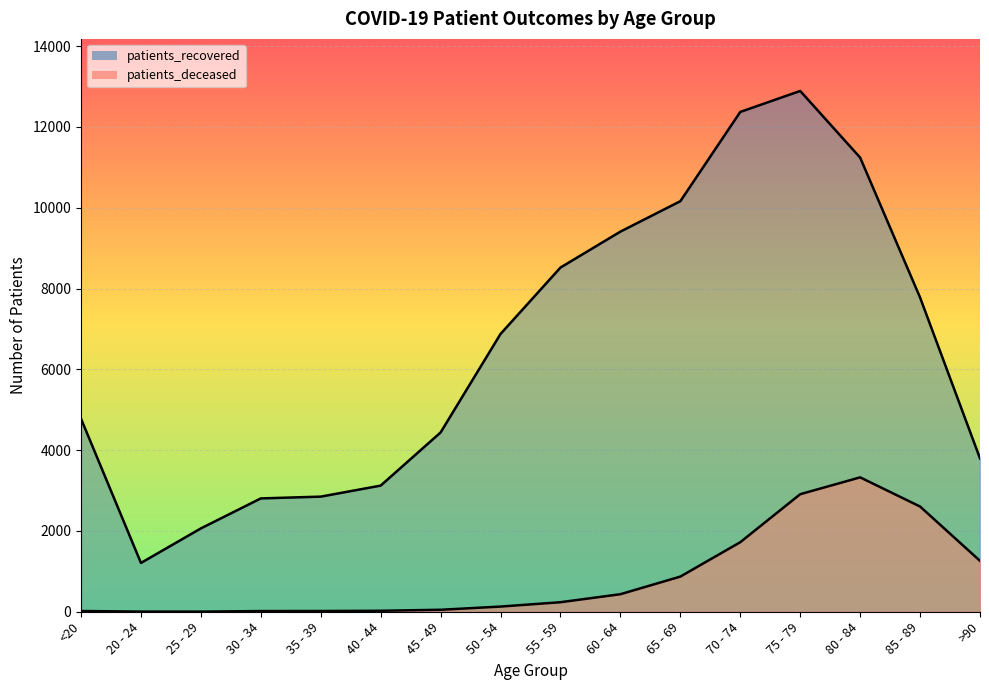

What is the difference between the second highest and minimum values in the patients_recovered series?

11162